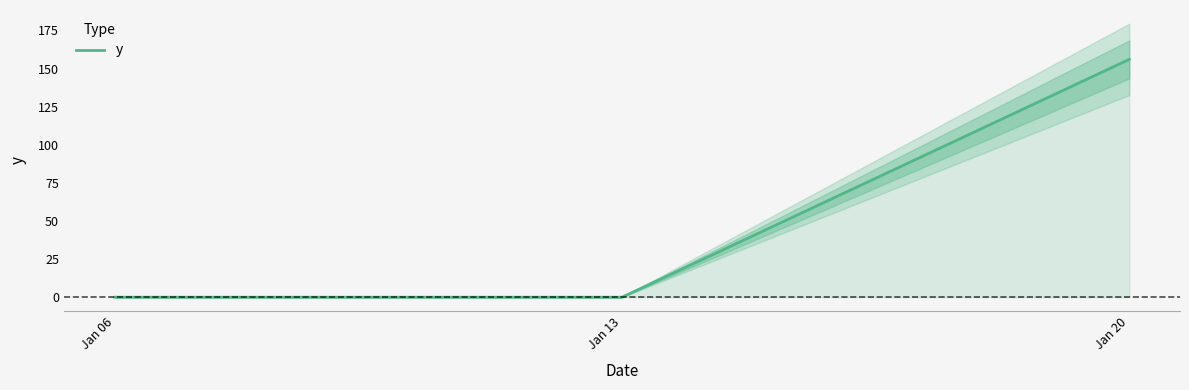

The value at Jan 20 is 156. True or false?

True